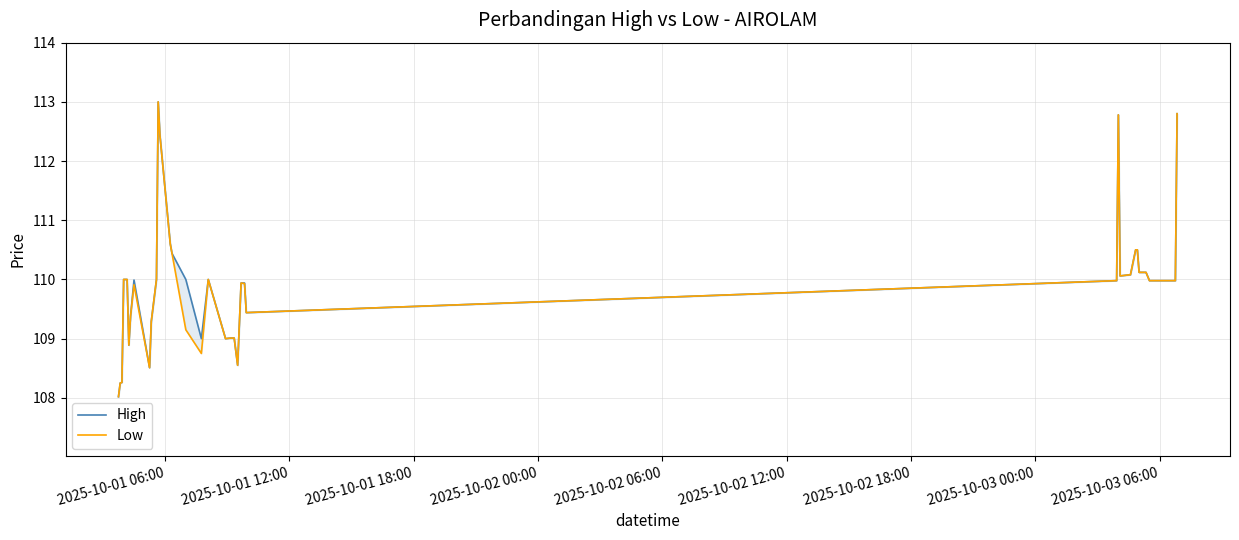

Is it true that Low equals 42.2 at 30?

False